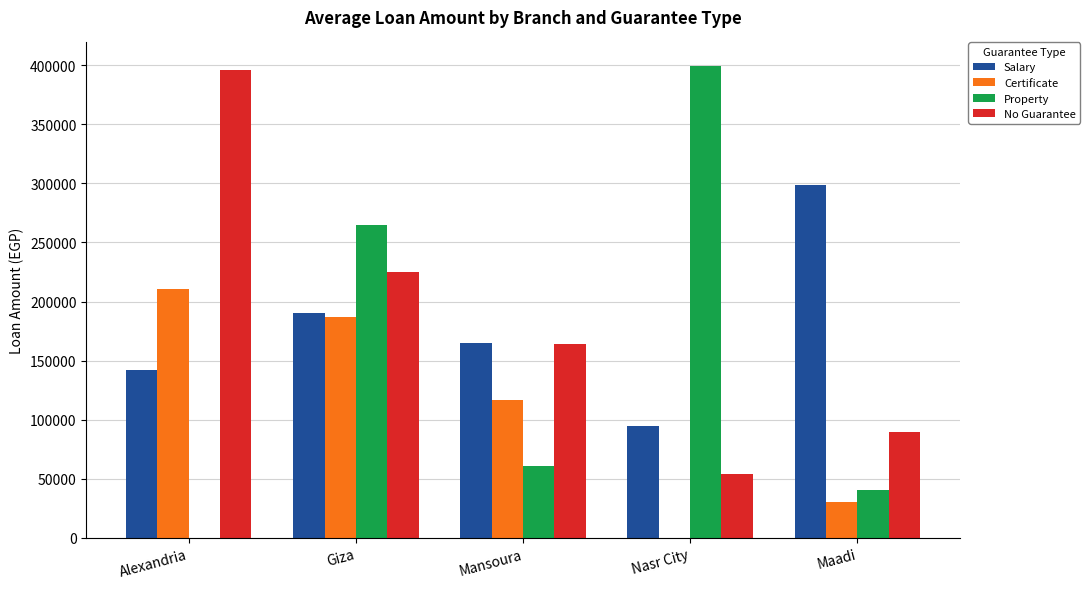

Is the value of Salary at Giza greater than the value of Property at Alexandria?

Yes